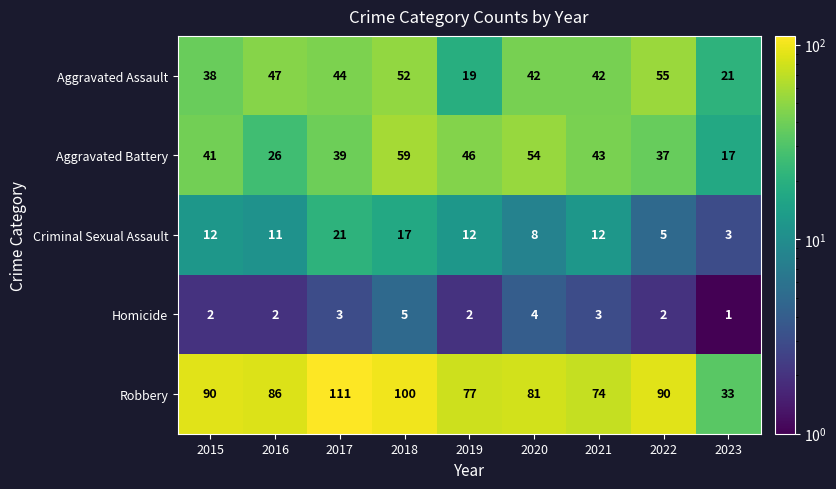

Which series has the widest spread of values?

Robbery